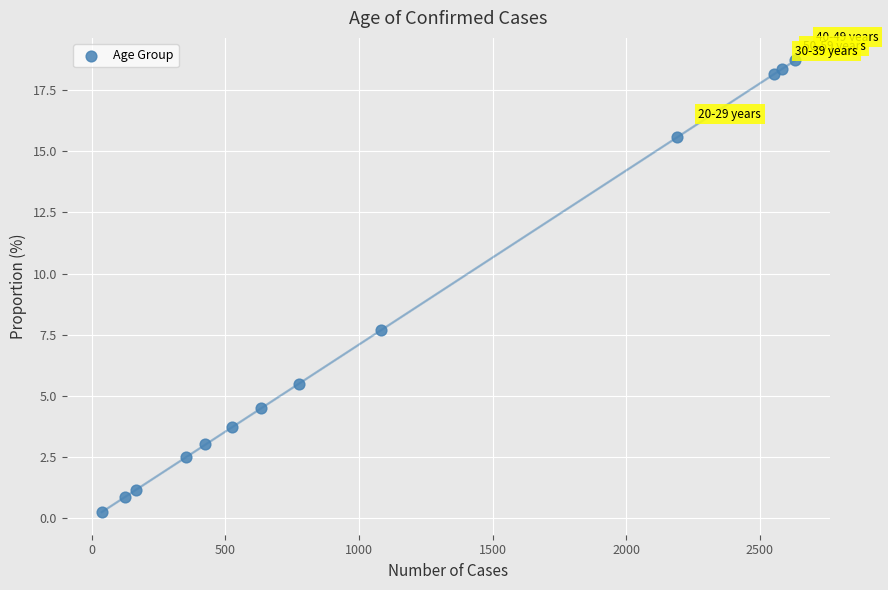

What is the range of X values (max minus min)?

2596.0